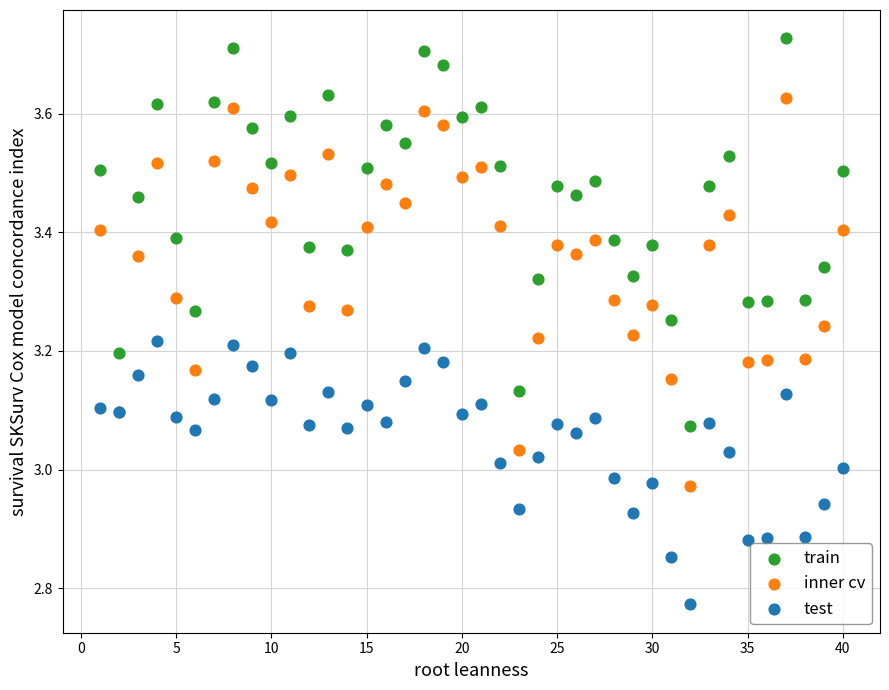

Which series contains the highest Y value?

train